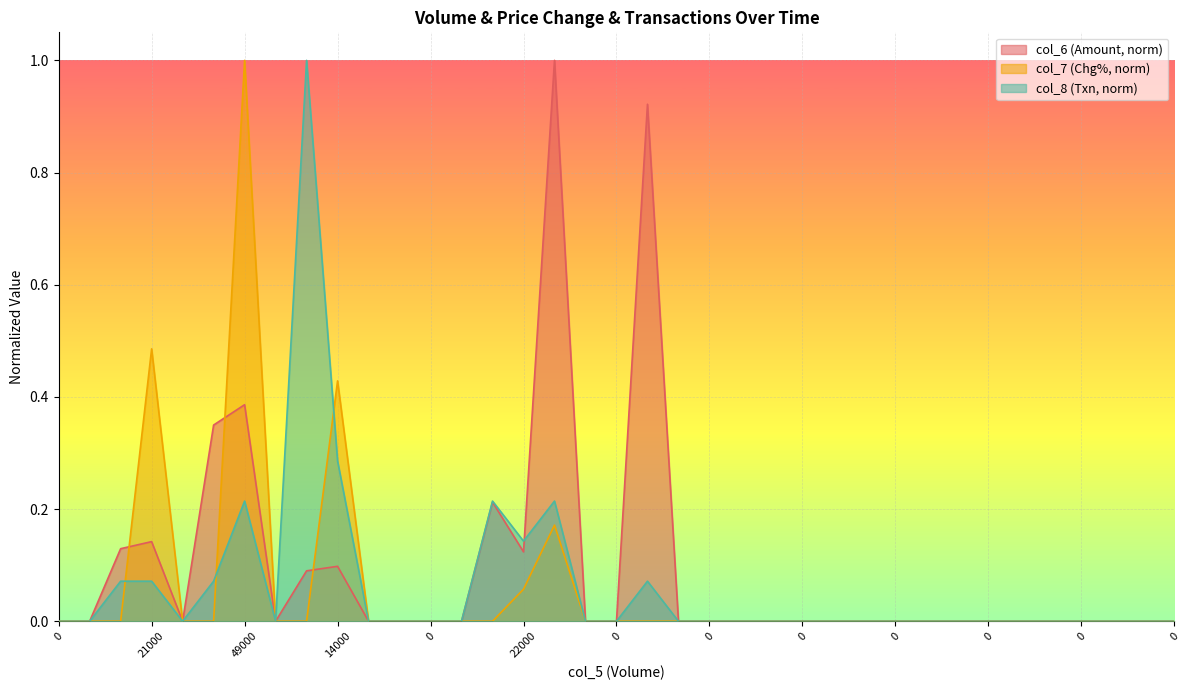

How many intersections are there between col_8 and col_7?

3